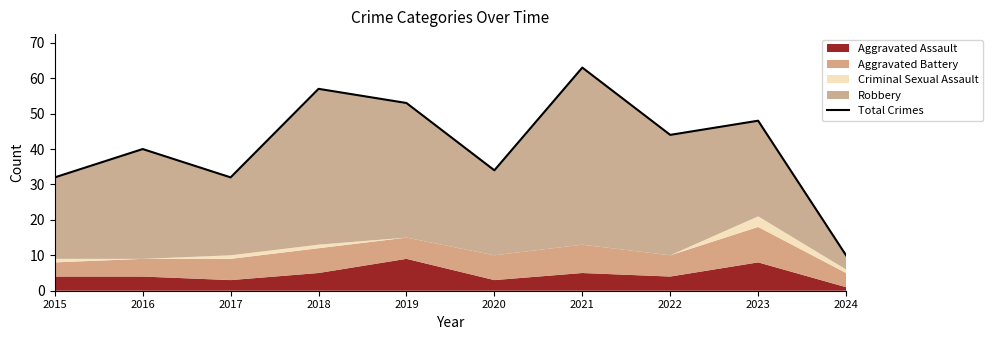

What is the value of the 1st point from the left?

32